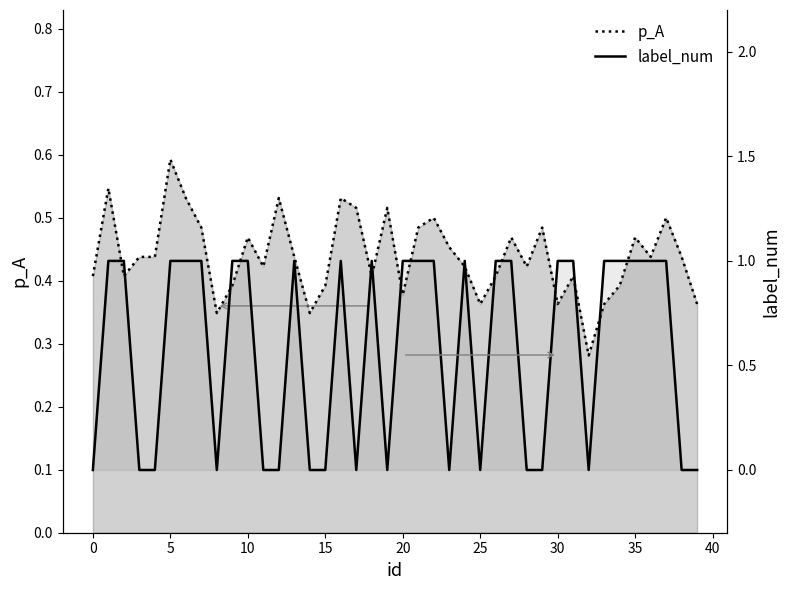

At which label does p_A reach its minimum?

32